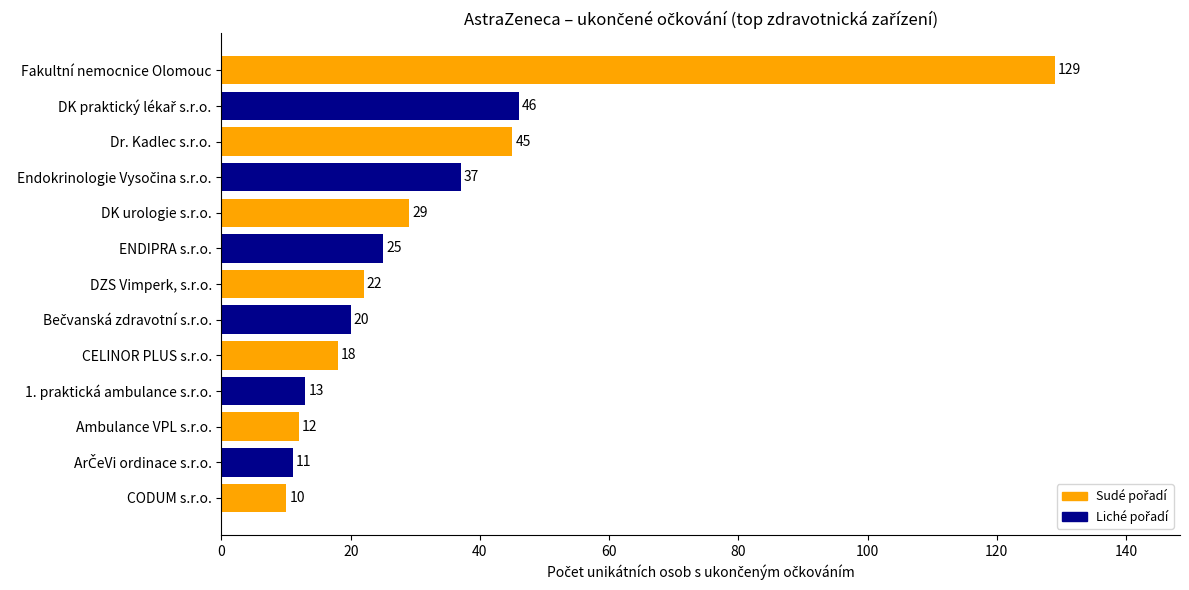

The chart shows a value of 79 at Fakultní nemocnice Olomouc. True or false?

False